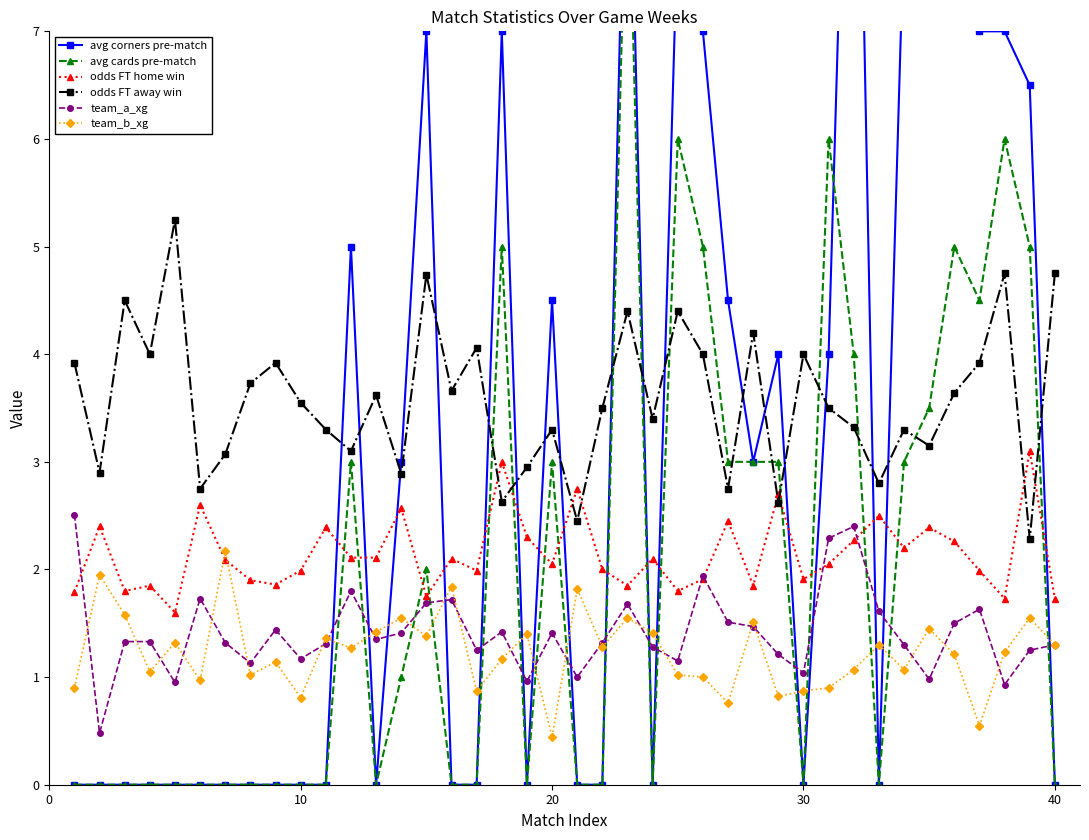

In odds FT away win, how many points are lower than both neighbors (excluding endpoints)?

14